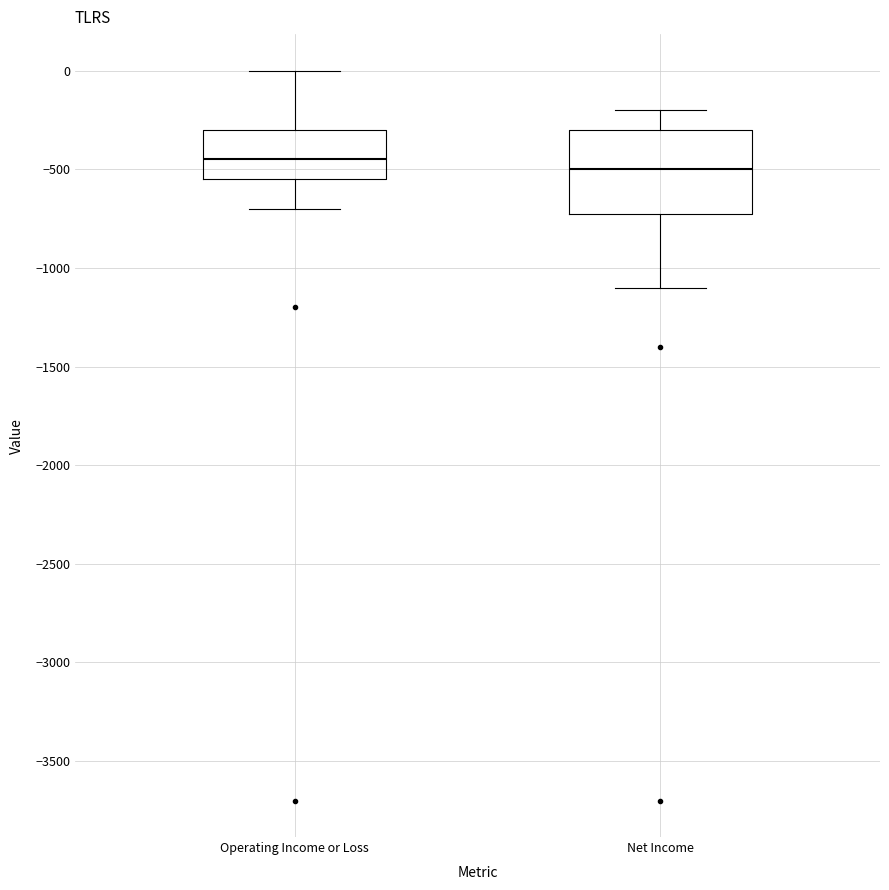

Where does the median line of the box for Operating Income or Loss sit on the y-axis? The values are not printed on the chart, so give them approximately, as read against the axis.

-450